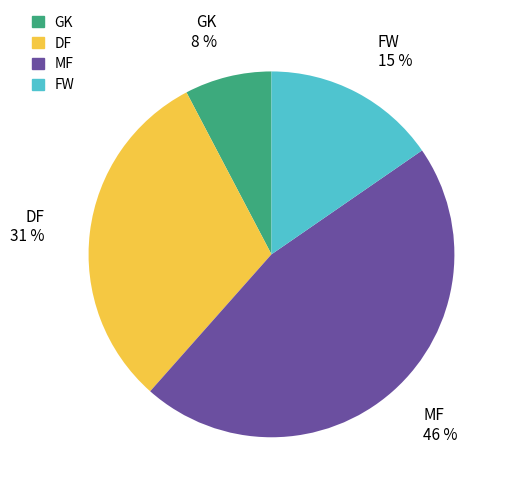

To the nearest percent, what is the combined percentage of GK and MF?

54%